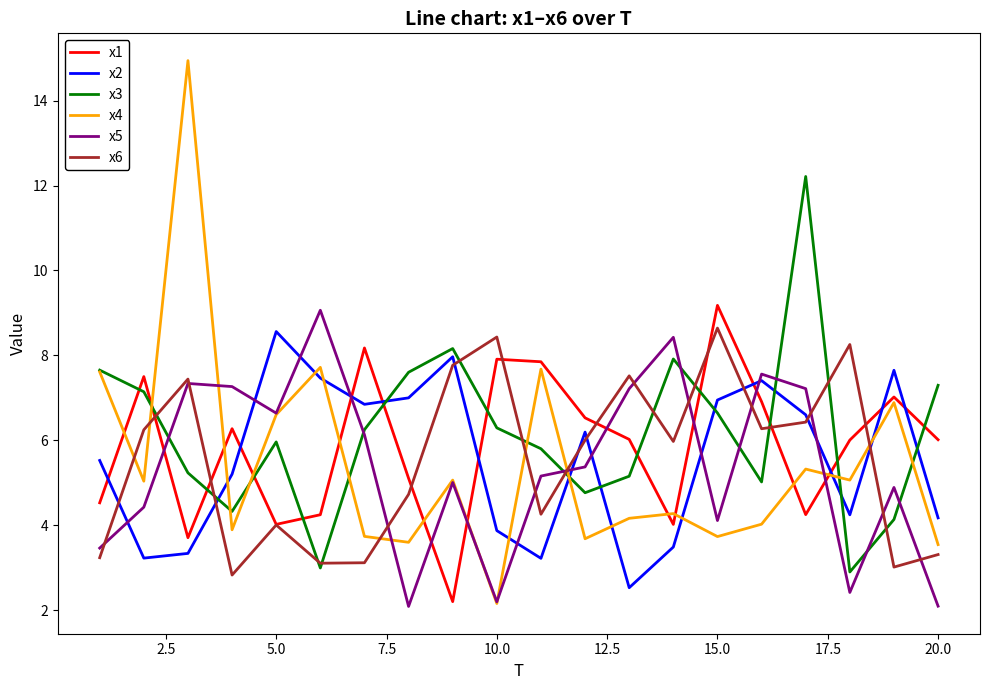

Which series has the largest total across all categories?

x3